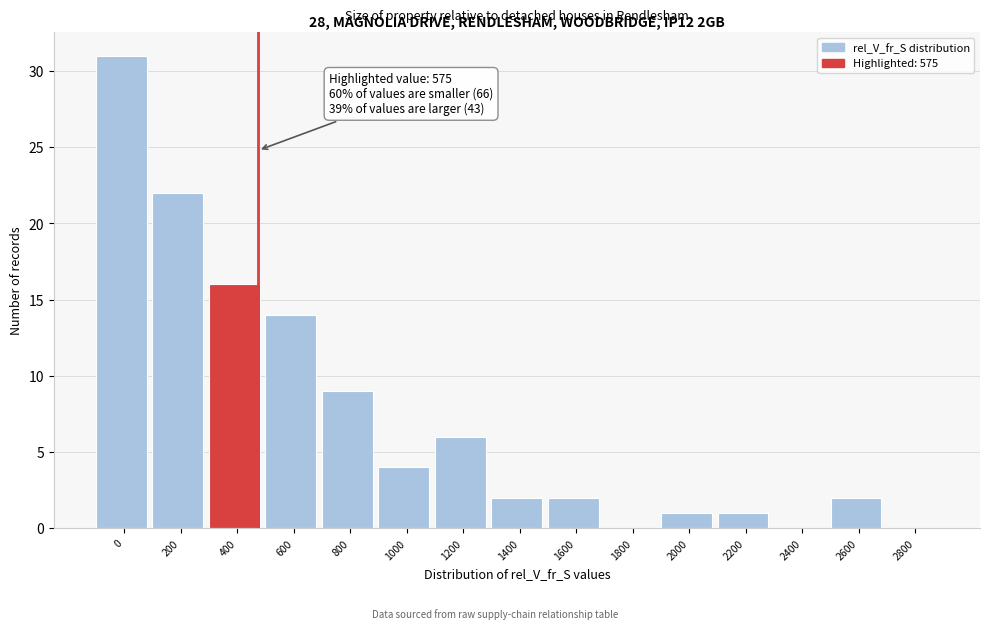

Reading left to right, extract all data points from this chart.

0=31	200=22	400=16	600=14	800=9	1000=4	1200=6	1400=2	1600=2	1800=0	2000=1	2200=1	2400=0	2600=2	2800=0